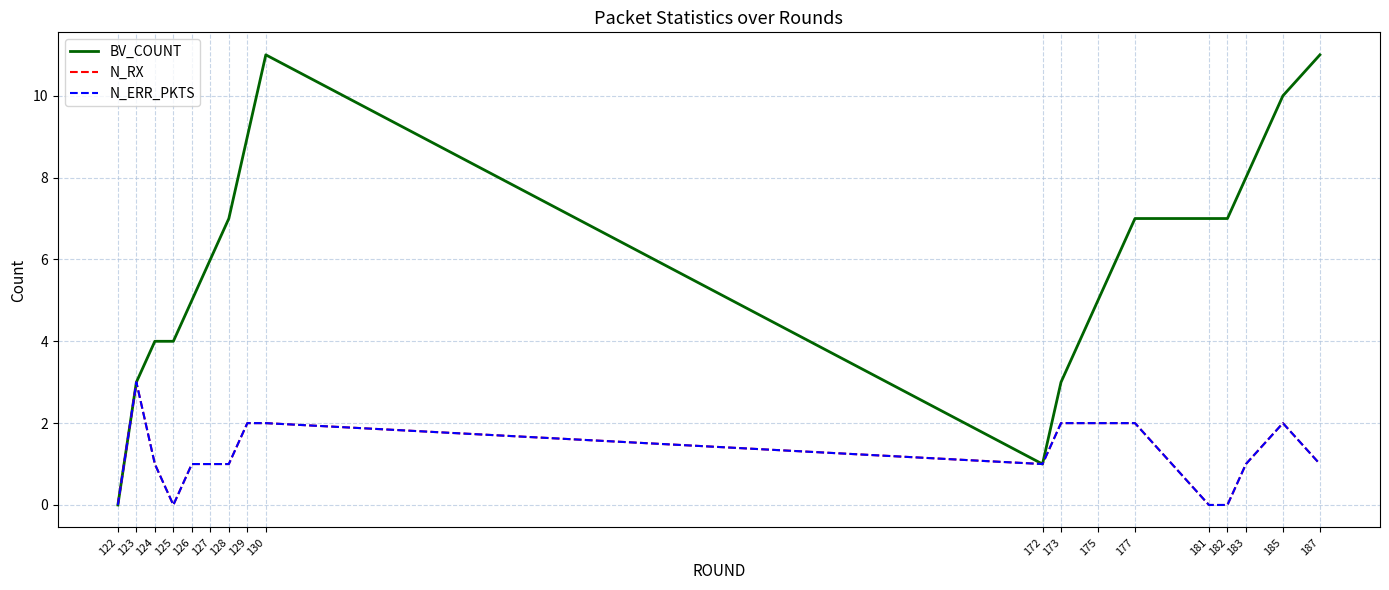

True or false: N_ERR_PKTS and BV_COUNT cross at least once.

False